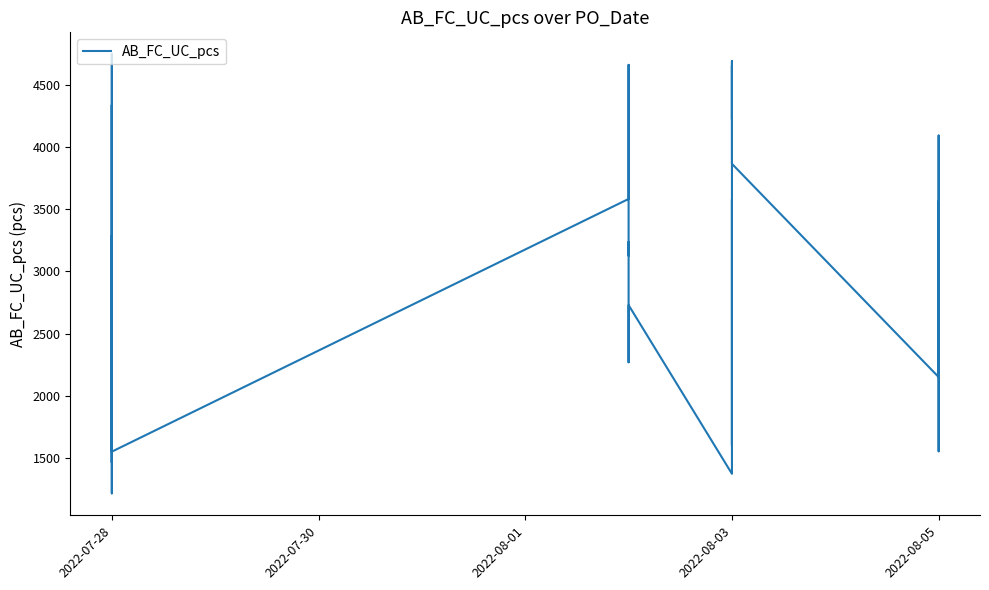

What is the greatest value displayed?

4744